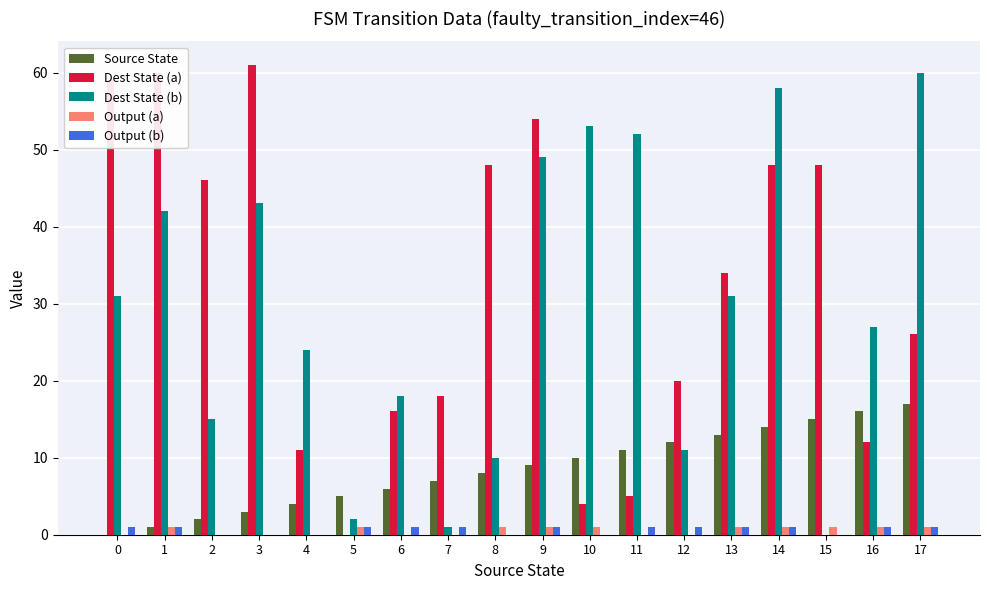

What is the greatest value displayed?

61